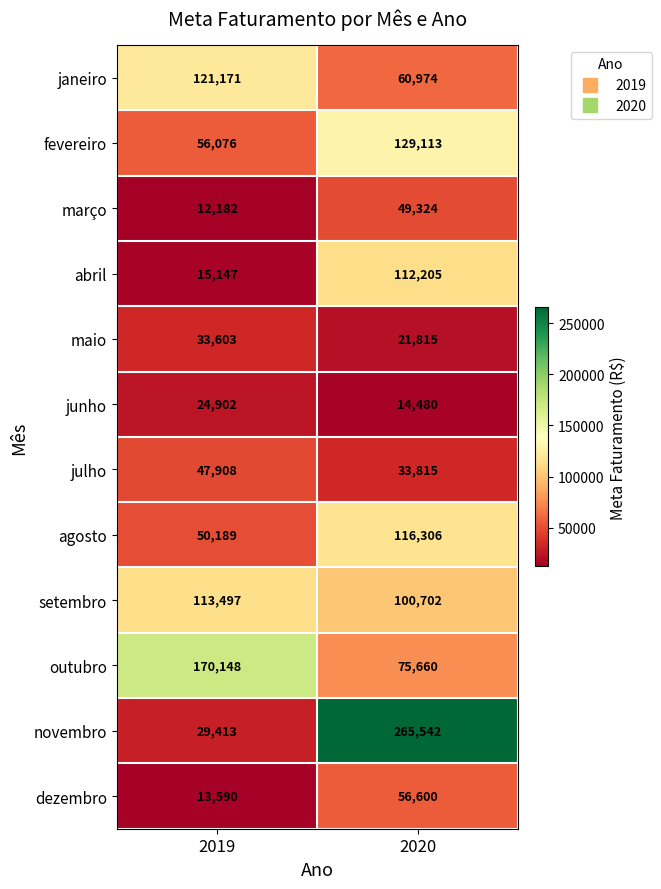

What is the minimum value shown in the chart?

12182